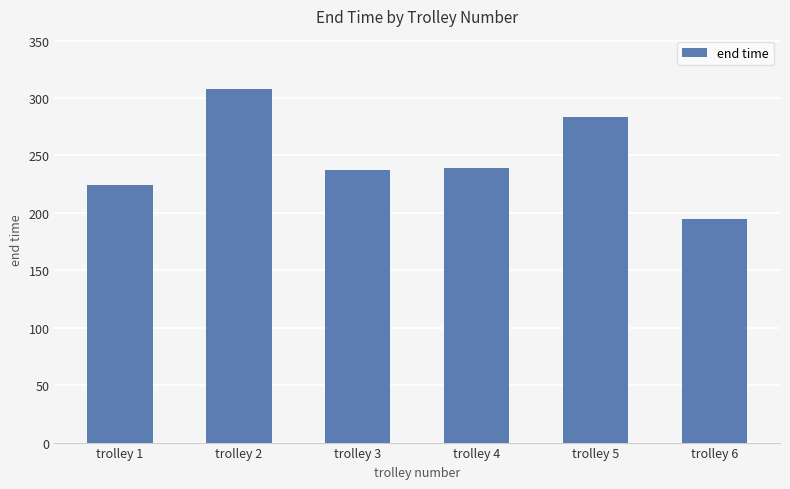

What is the greatest value displayed?

307.8